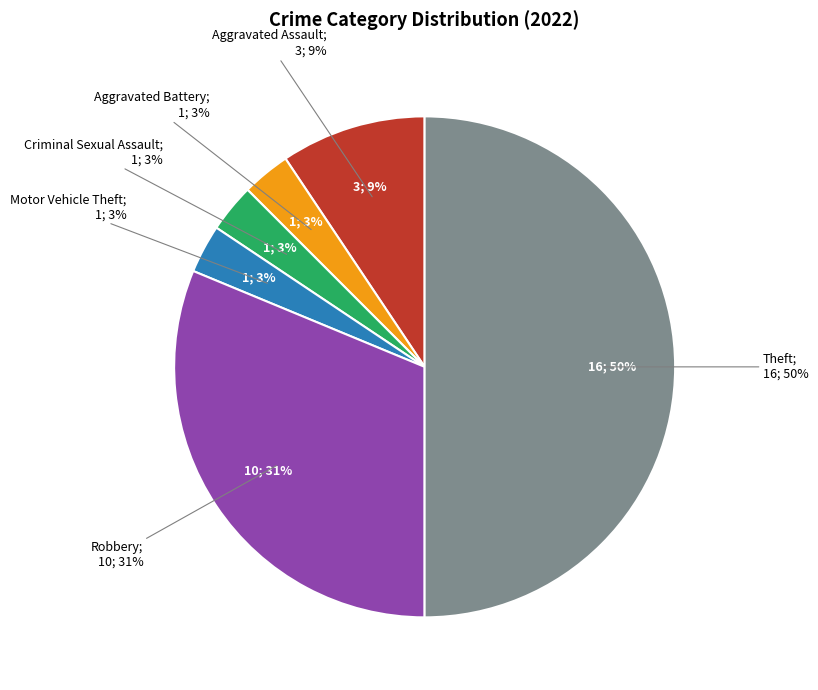

What is the smallest slice in the pie chart?

Aggravated Battery